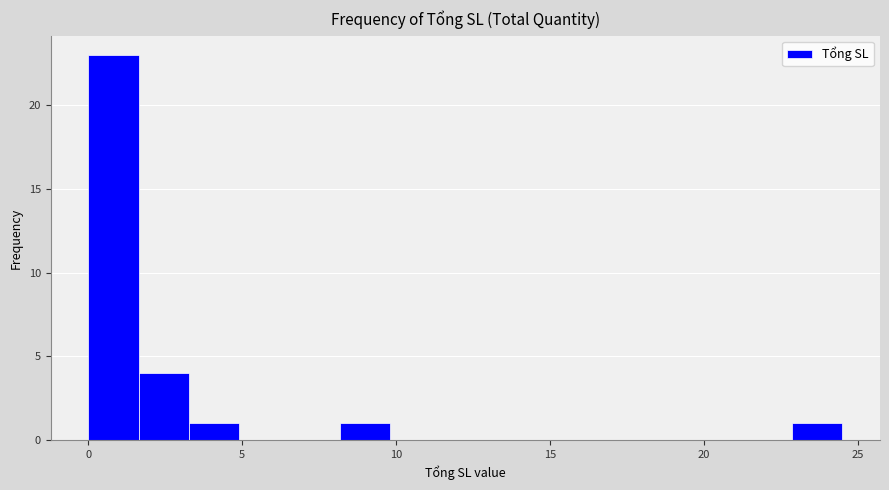

Read against the x-axis, roughly where is the centre of the tallest bar?

1.0